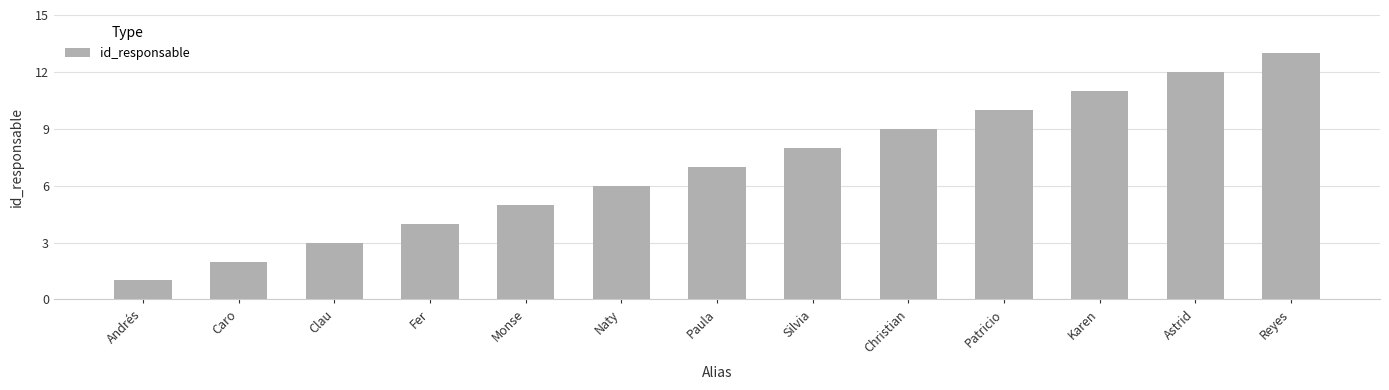

What position from the right is Silvia?

6